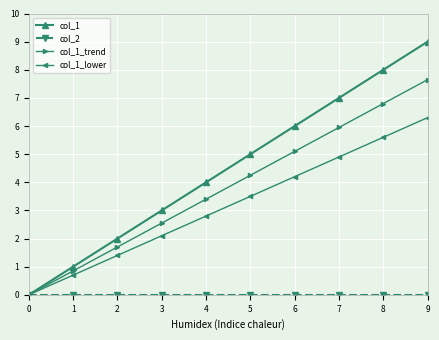

Is it true that col_1 equals 9.8 at 7?

False